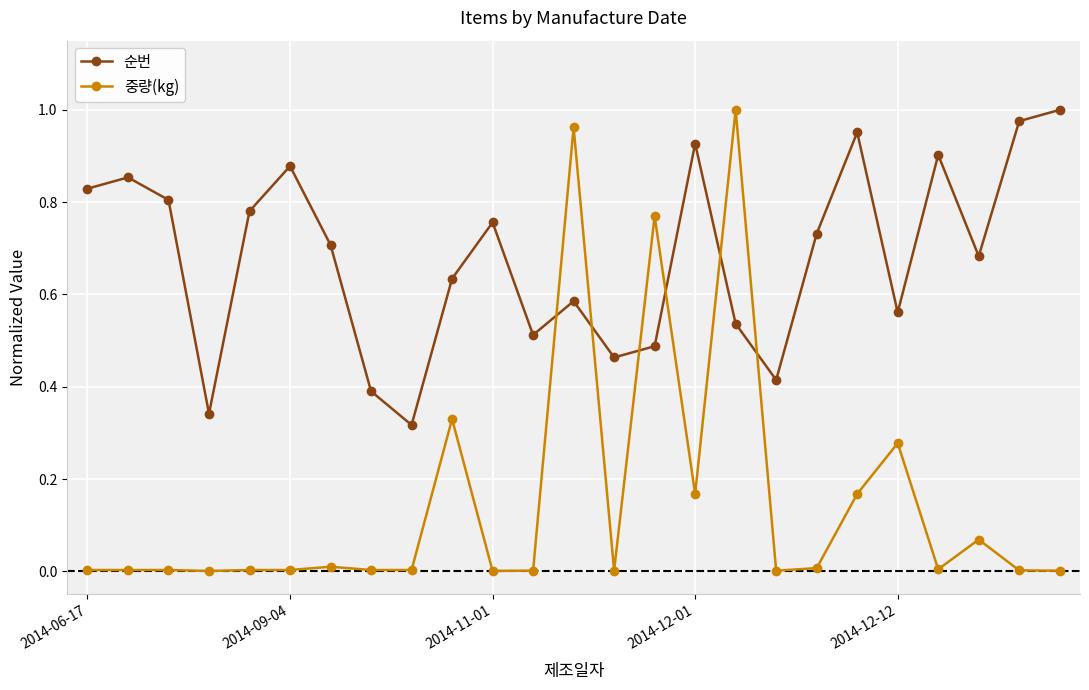

Which series has the largest total across all categories?

순번